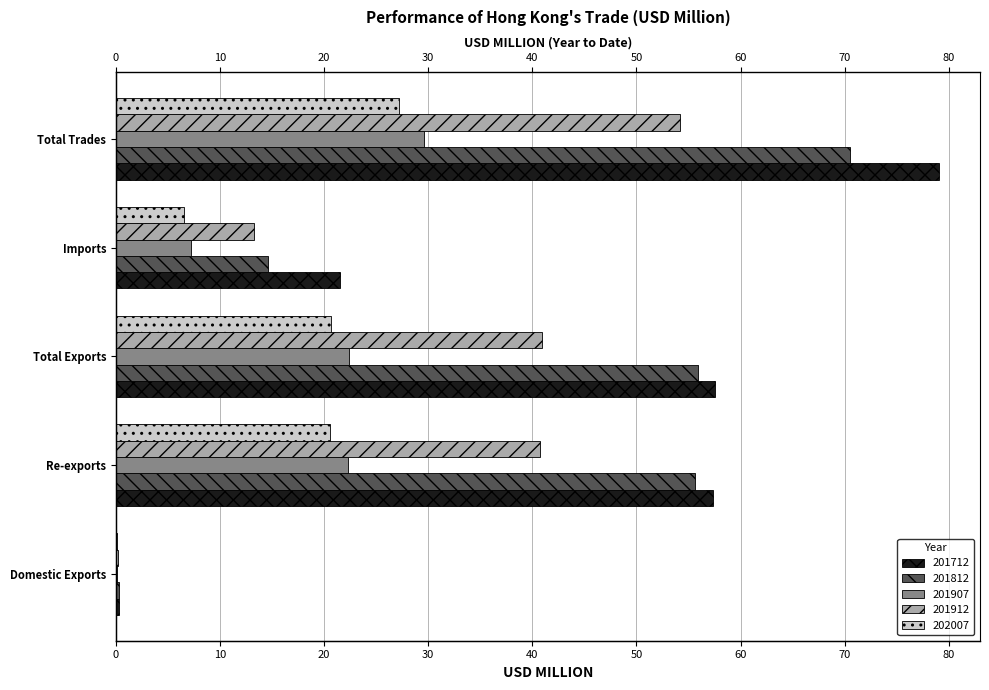

What is the difference between the second highest and second lowest values in the 201812 series?

41.3